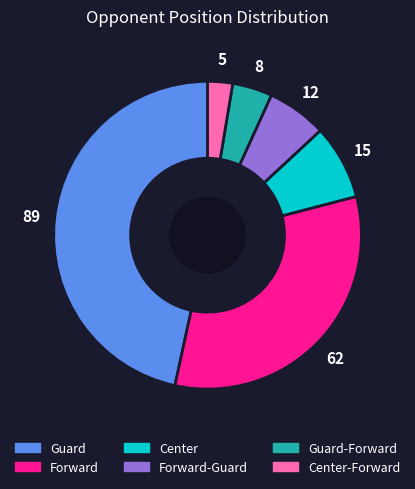

Is Forward-Guard the majority of the pie?

No